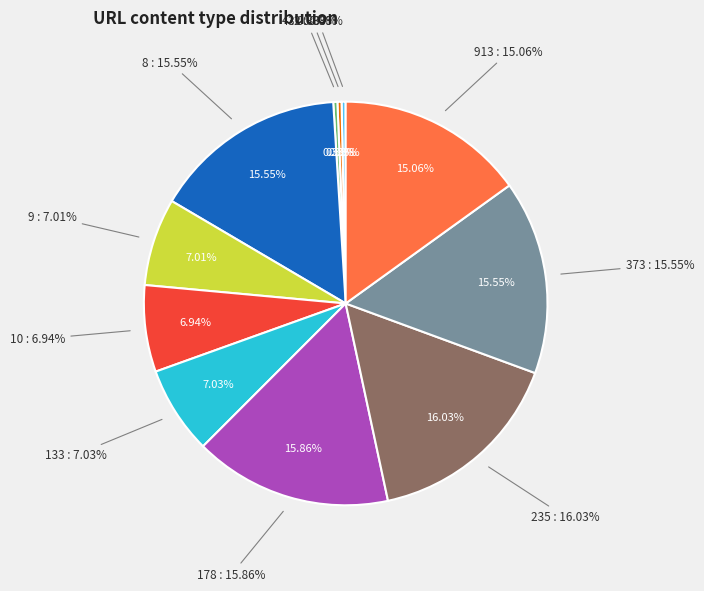

Is there a majority slice in this chart?

No